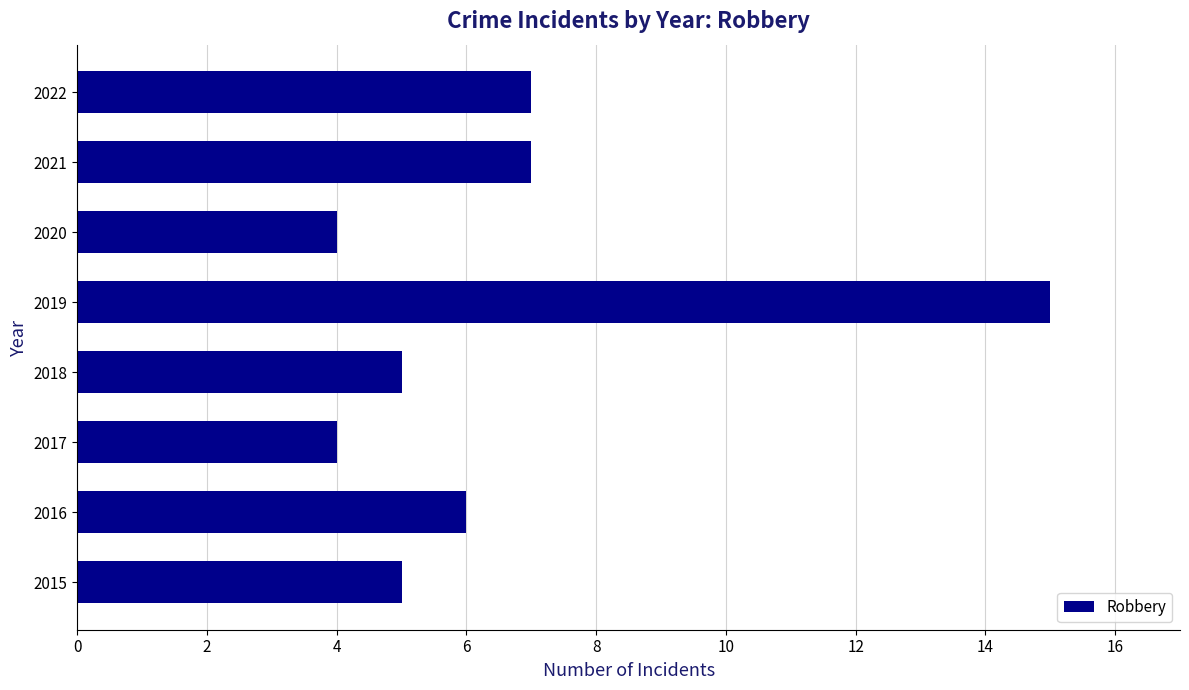

Which category has the highest value across all series?

2019